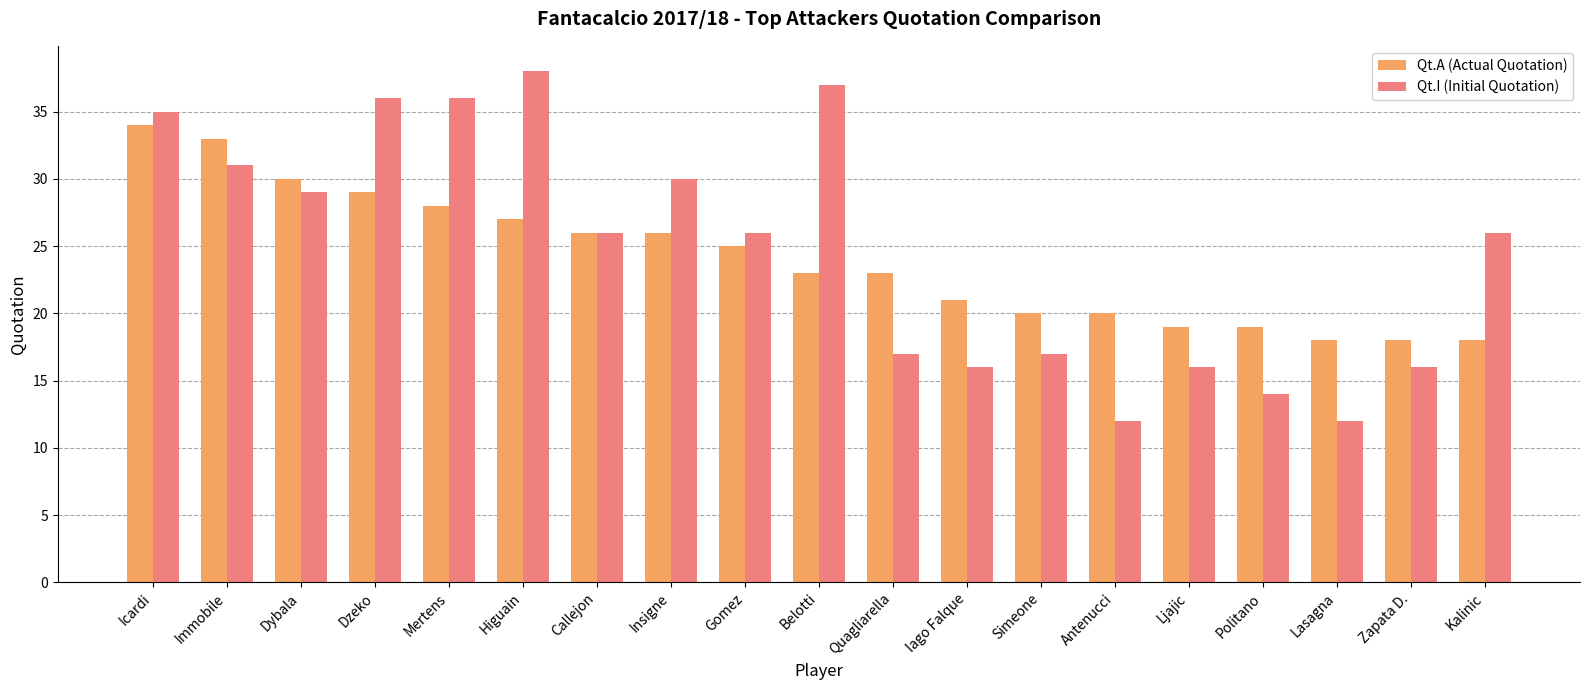

At which category is the sum across all series the highest?

Icardi